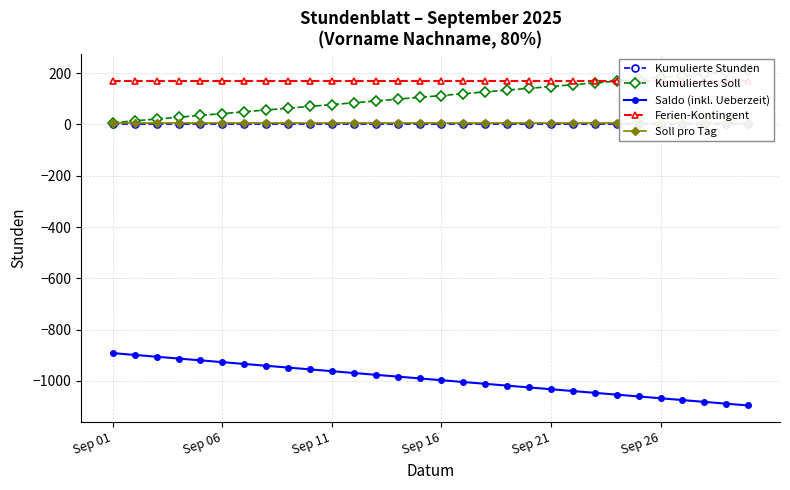

At which label is Kumuliertes Soll closest to 109?

14